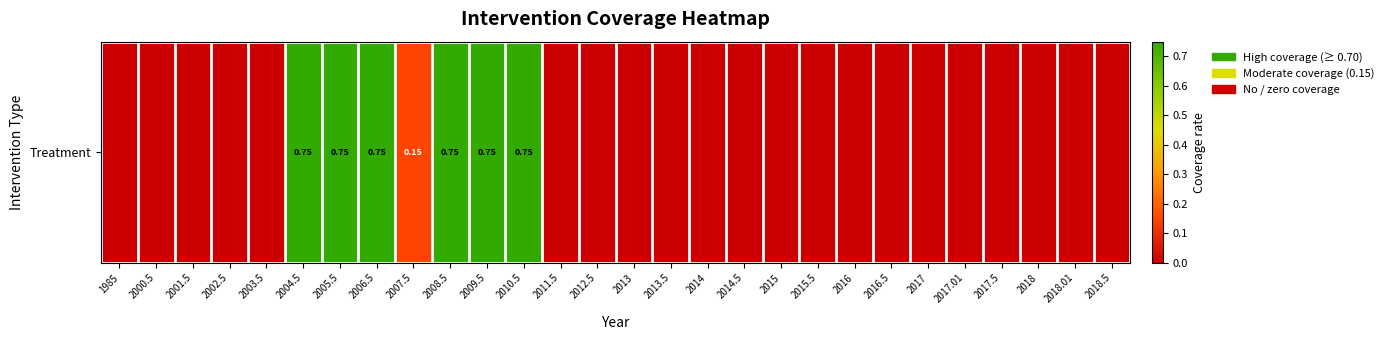

List the labels in order of value, largest first.

2004.5, 2005.5, 2006.5, 2008.5, 2009.5, 2010.5, 2007.5, 1985, 2000.5, 2001.5, 2002.5, 2003.5, 2011.5, 2012.5, 2013, 2013.5, 2014, 2014.5, 2015, 2015.5, 2016, 2016.5, 2017, 2017.01, 2017.5, 2018, 2018.01, 2018.5